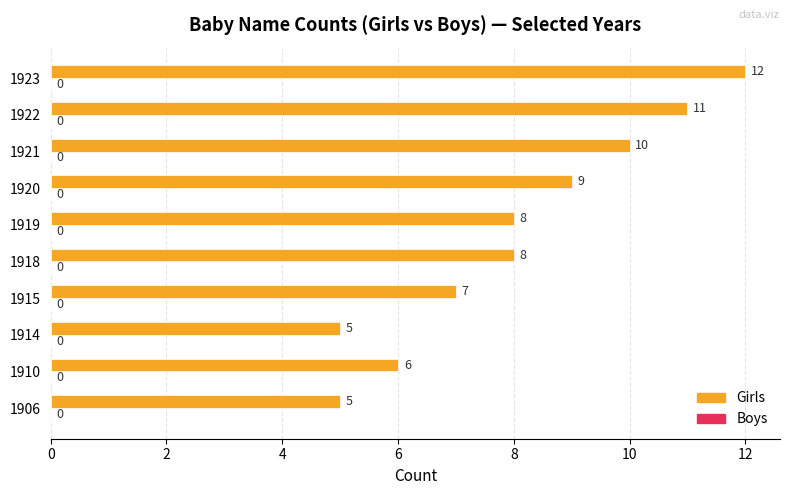

Is it true that the value at 1922 is 17?

False